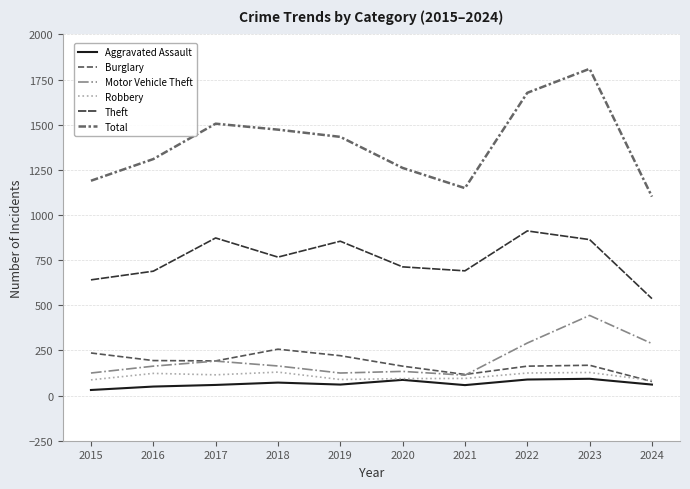

What is the average value of the Total series?

1391